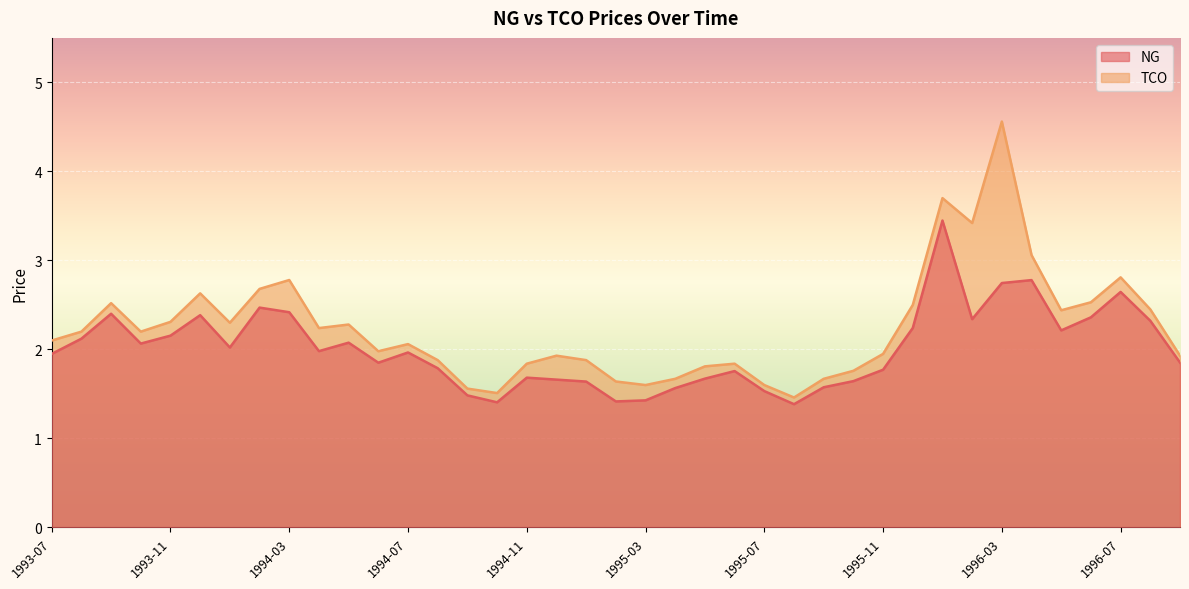

True or false: TCO and NG cross at least once.

False